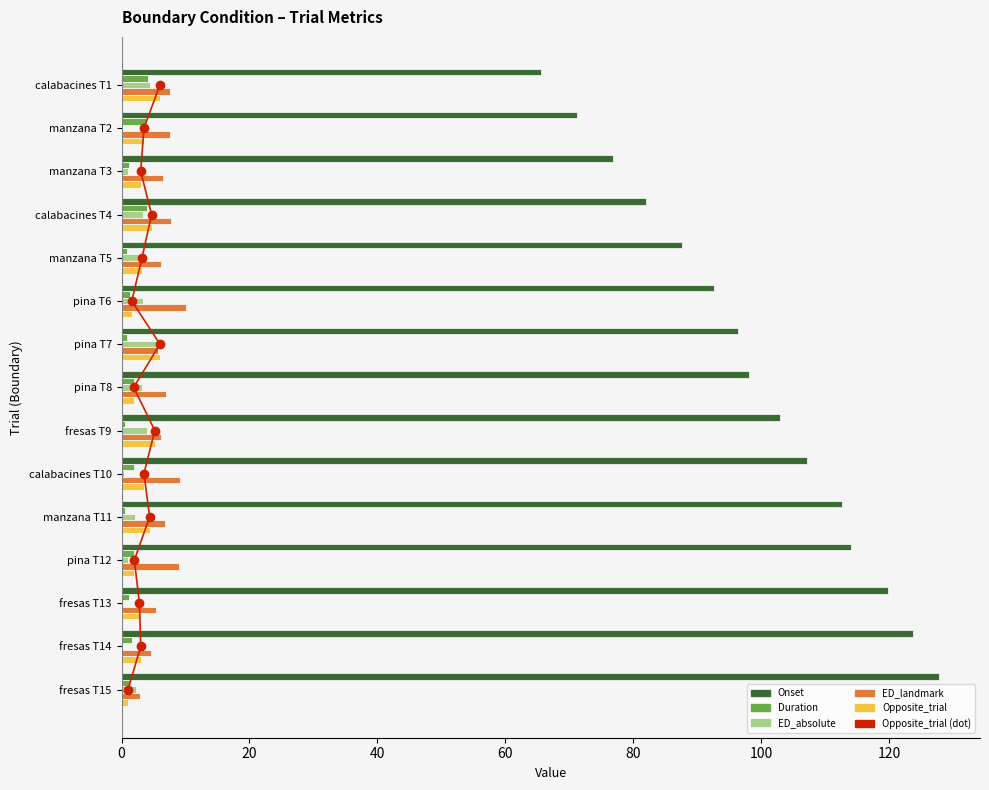

Does the chart contain any negative values?

No